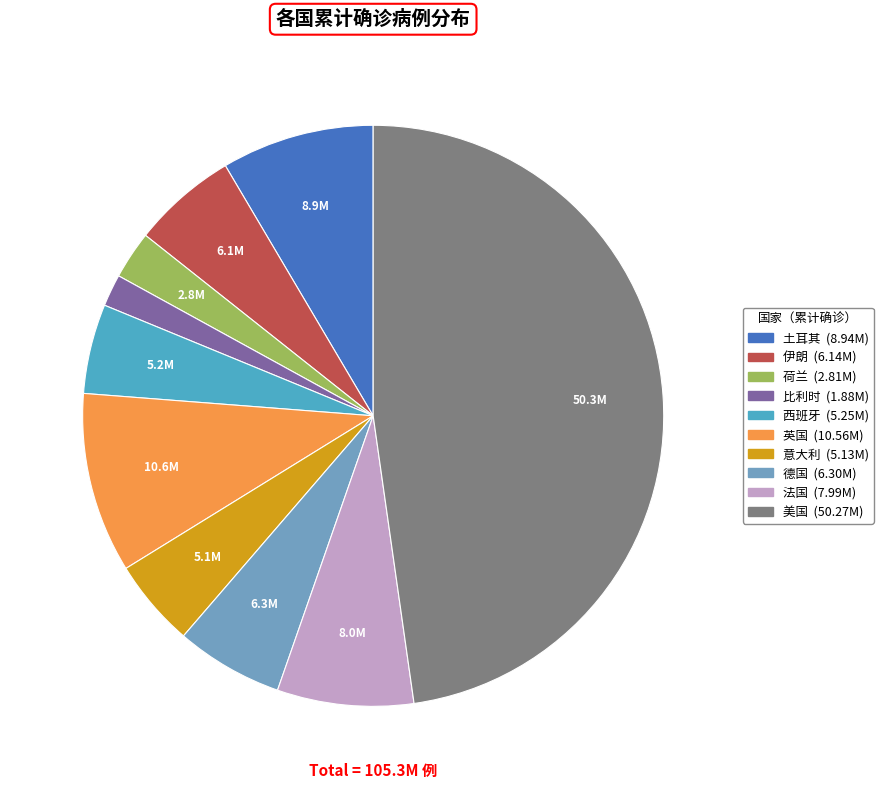

Do 法国 and 伊朗 together represent more than half of the pie?

No